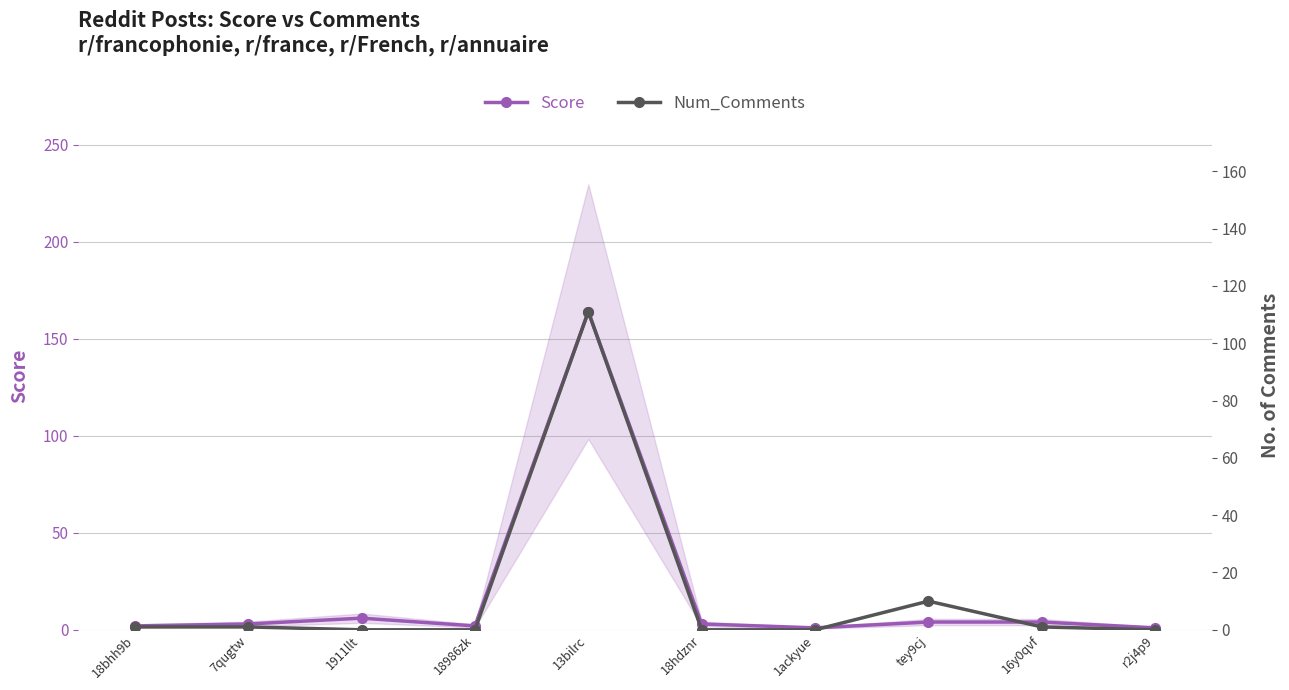

What is the spread (max minus min) of values at 18hdznr?

3